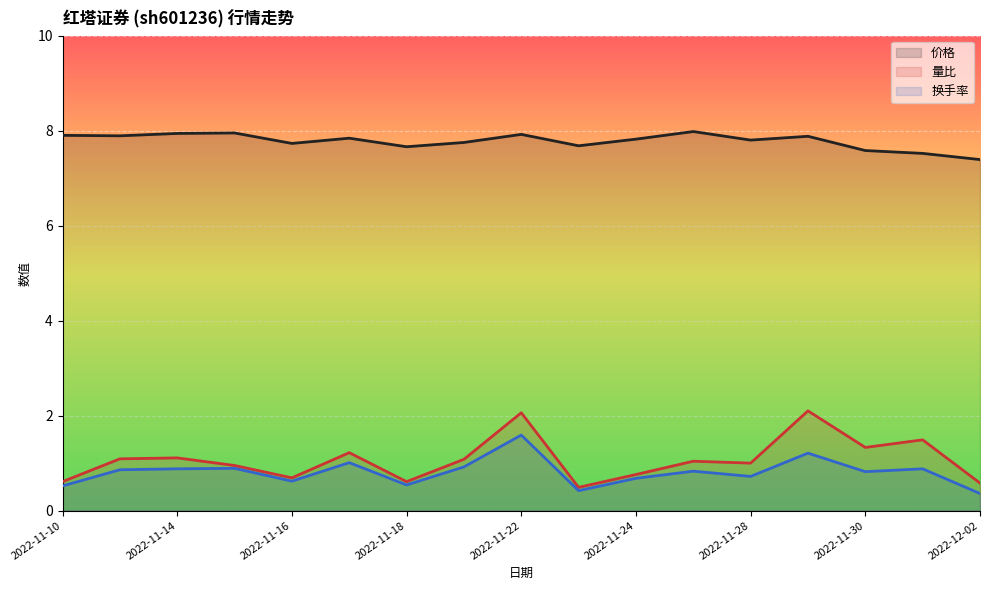

What position from the right is 2022-11-22?

9